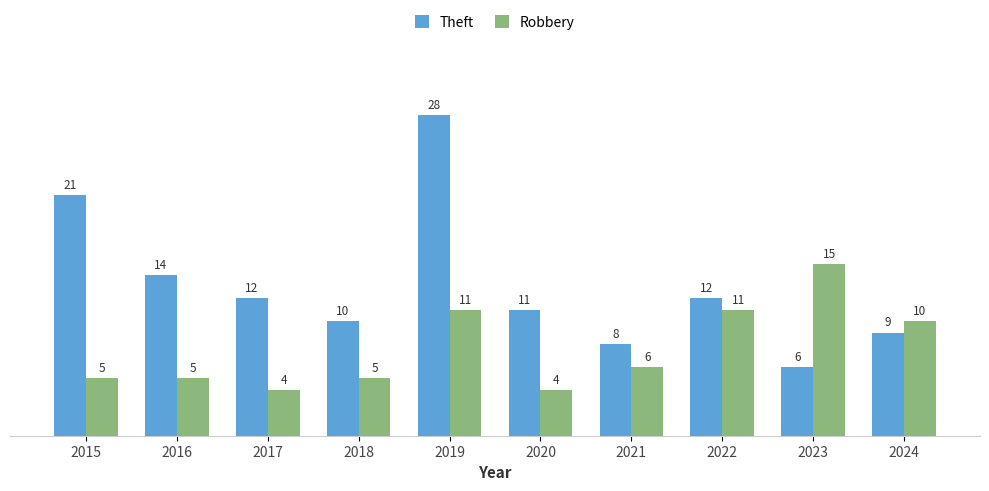

How many bars are there in total?

20